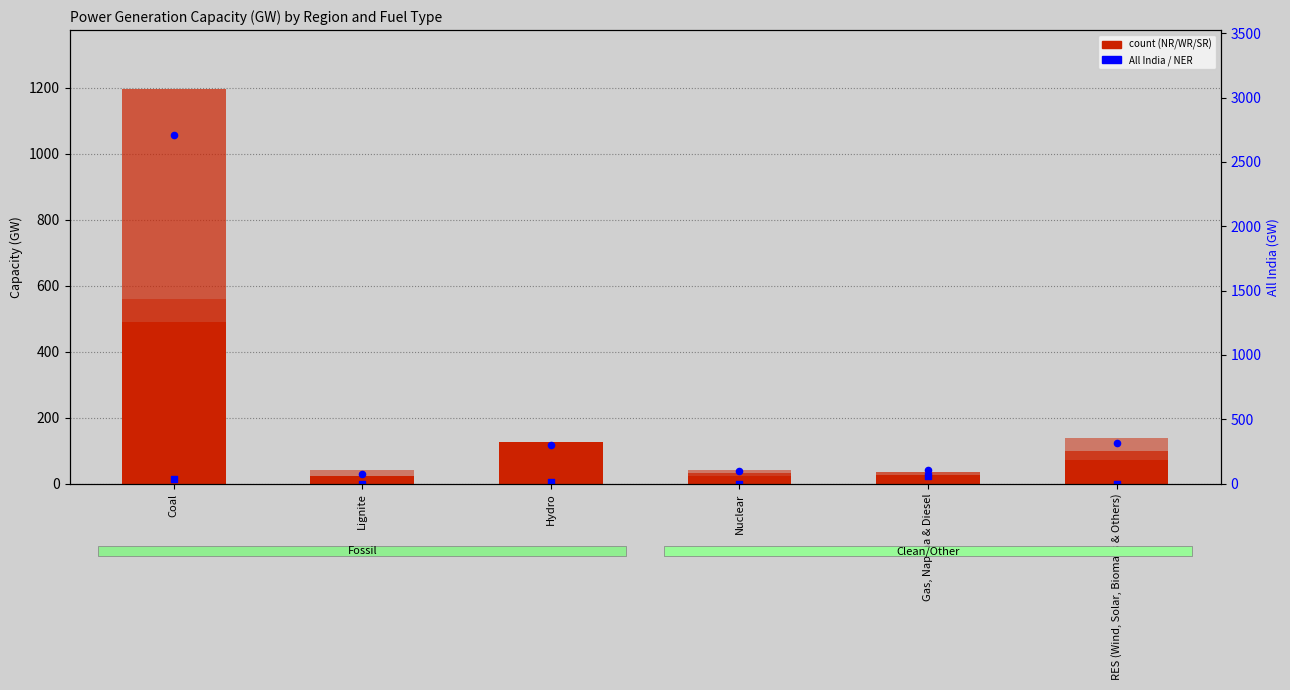

Is the value of NR at Coal greater than the value of NER at Coal?

Yes